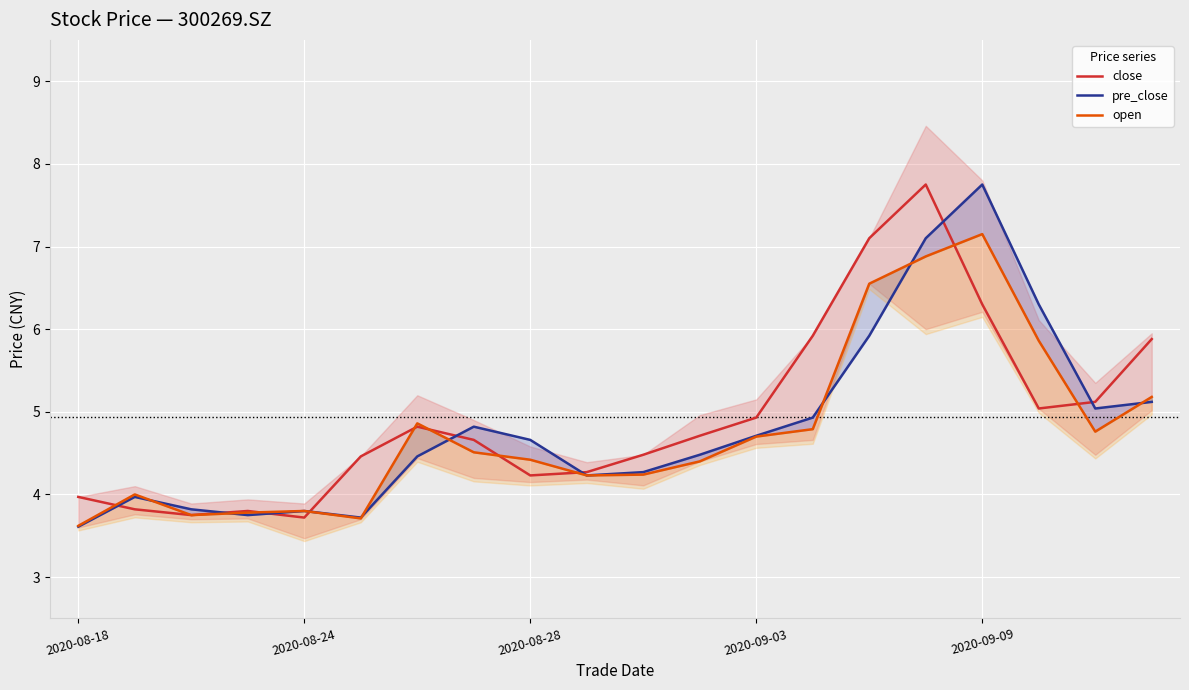

Is it true that open equals 3.6 at 2020-08-18?

True